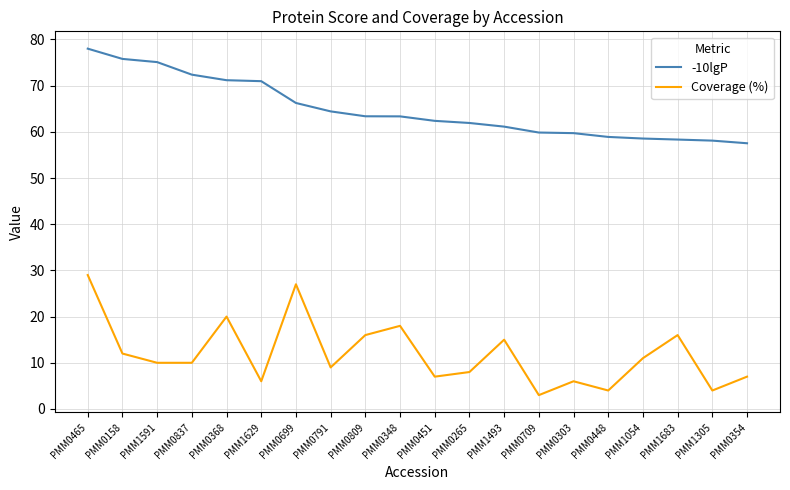

Which series has the widest spread of values?

Coverage (%)